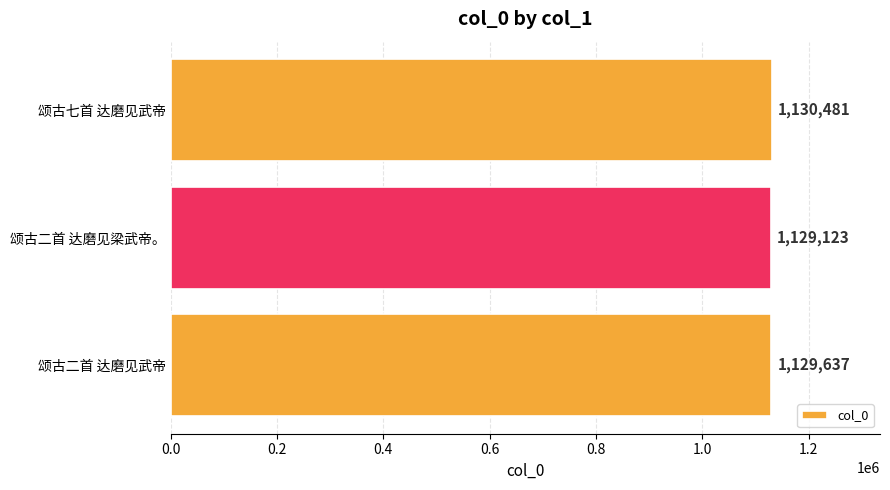

What is the sum of all values?

3389241